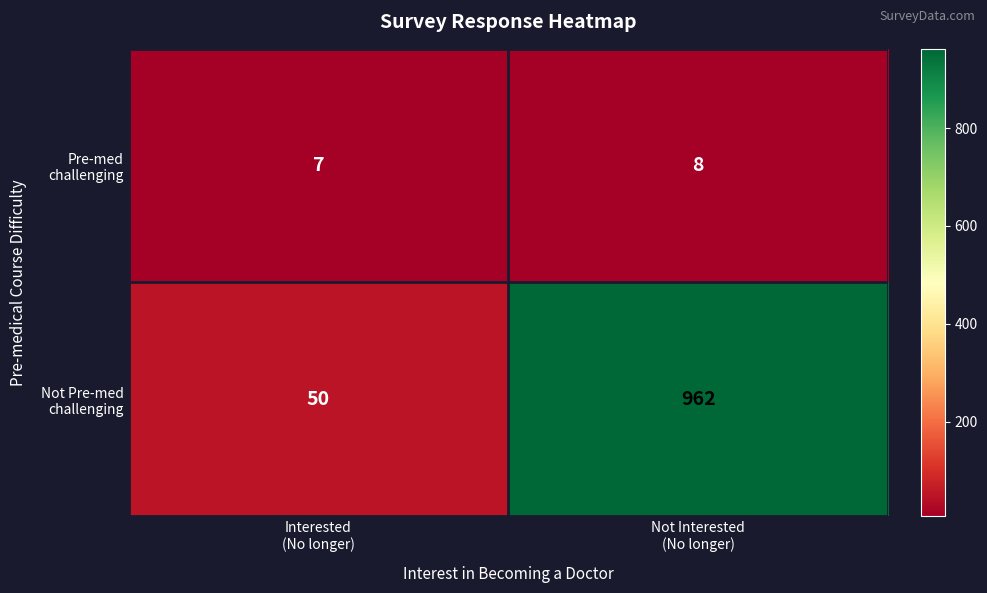

What is the maximum value shown in the chart?

962